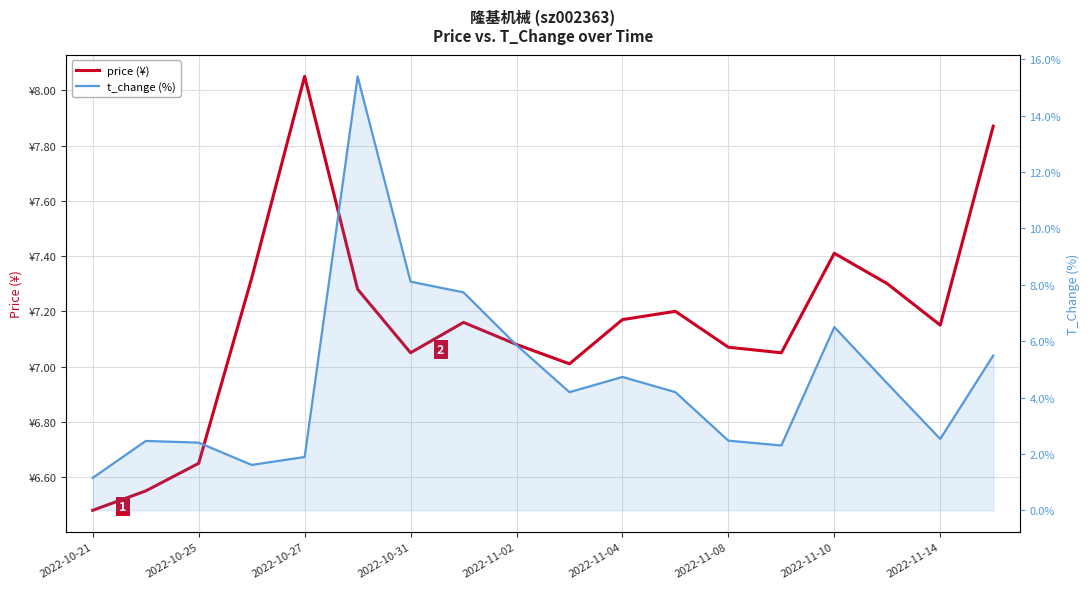

What is the difference between the maximum and minimum values in the price (¥) series?

1.6